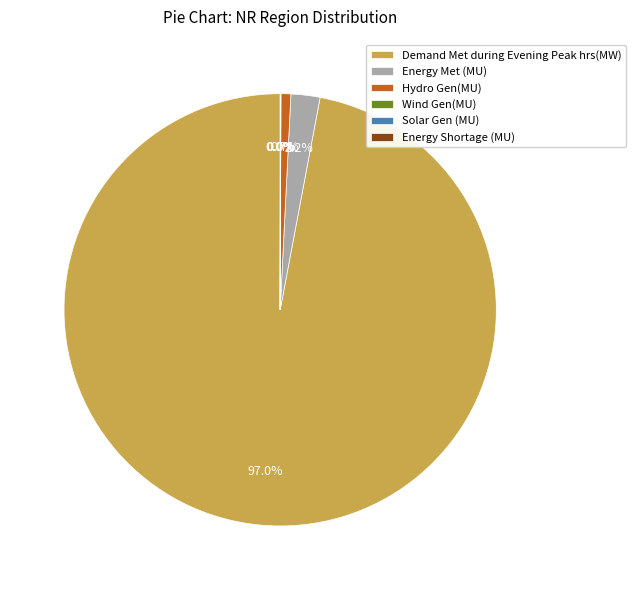

Between Energy Met (MU) and Demand Met during Evening Peak hrs(MW), which is larger?

Demand Met during Evening Peak hrs(MW)